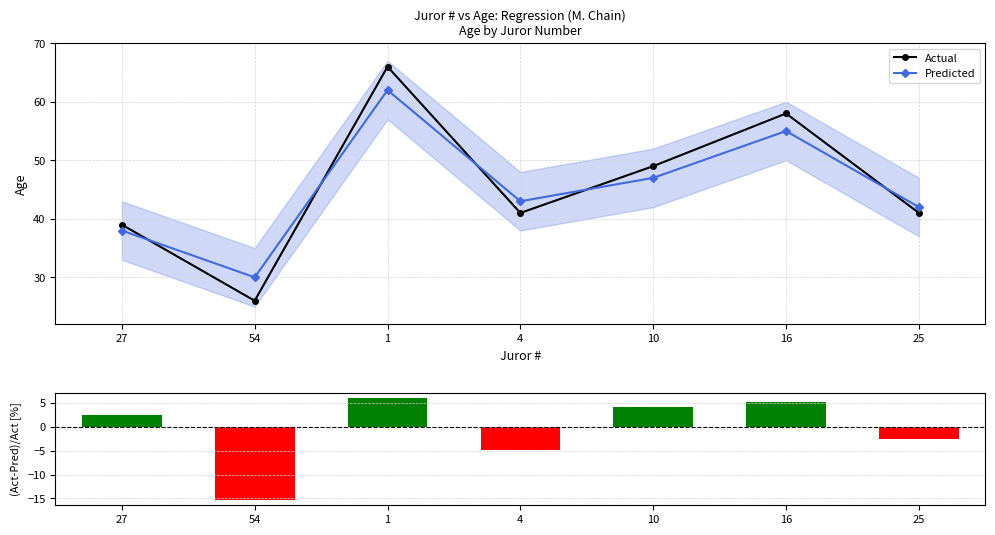

How many series are shown in this chart?

3